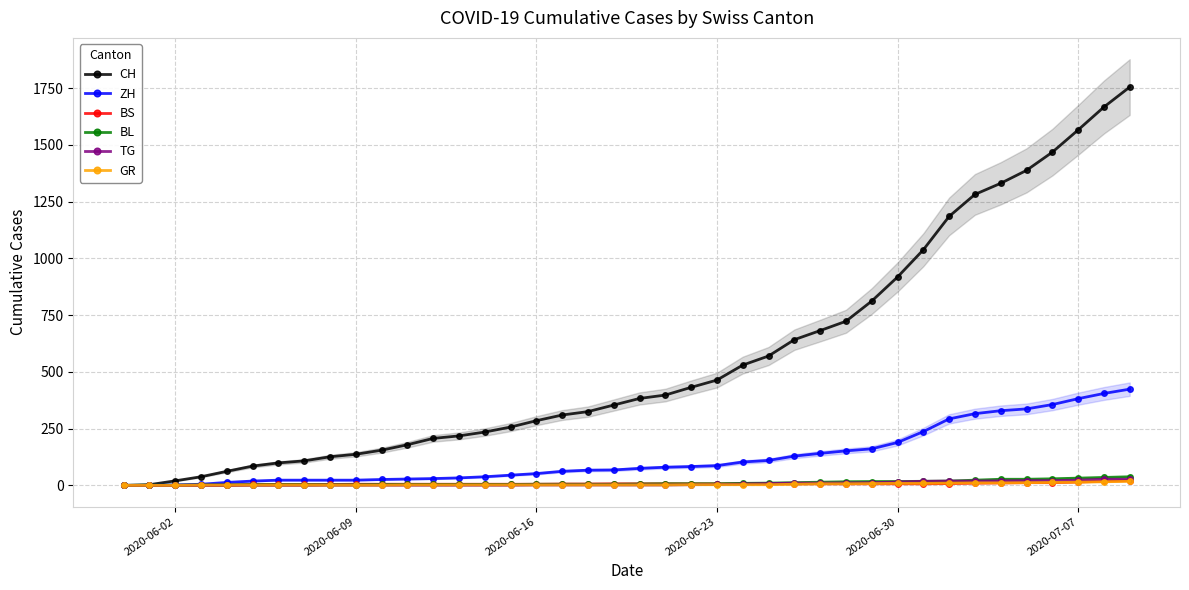

How many data points in GR are less than 2?

11